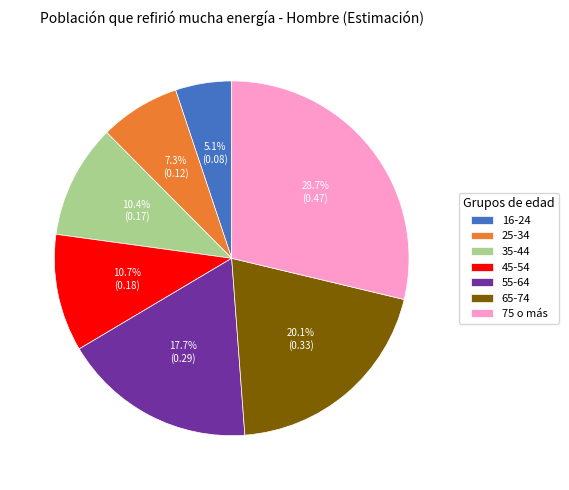

Which category has the smallest portion of the pie?

16-24